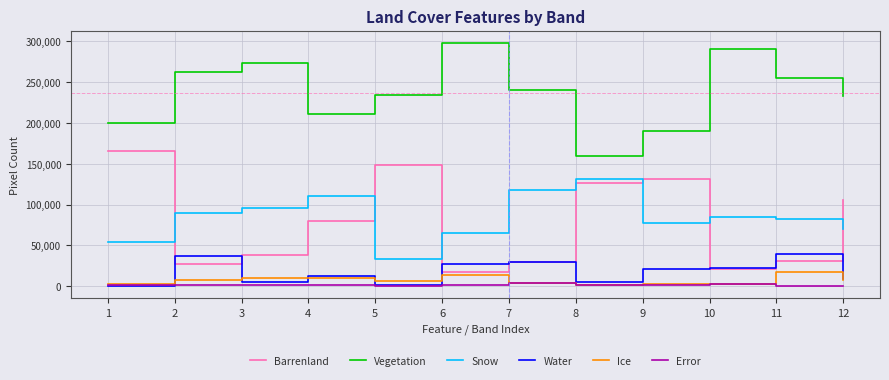

What is the total value across all series at 7?

423801